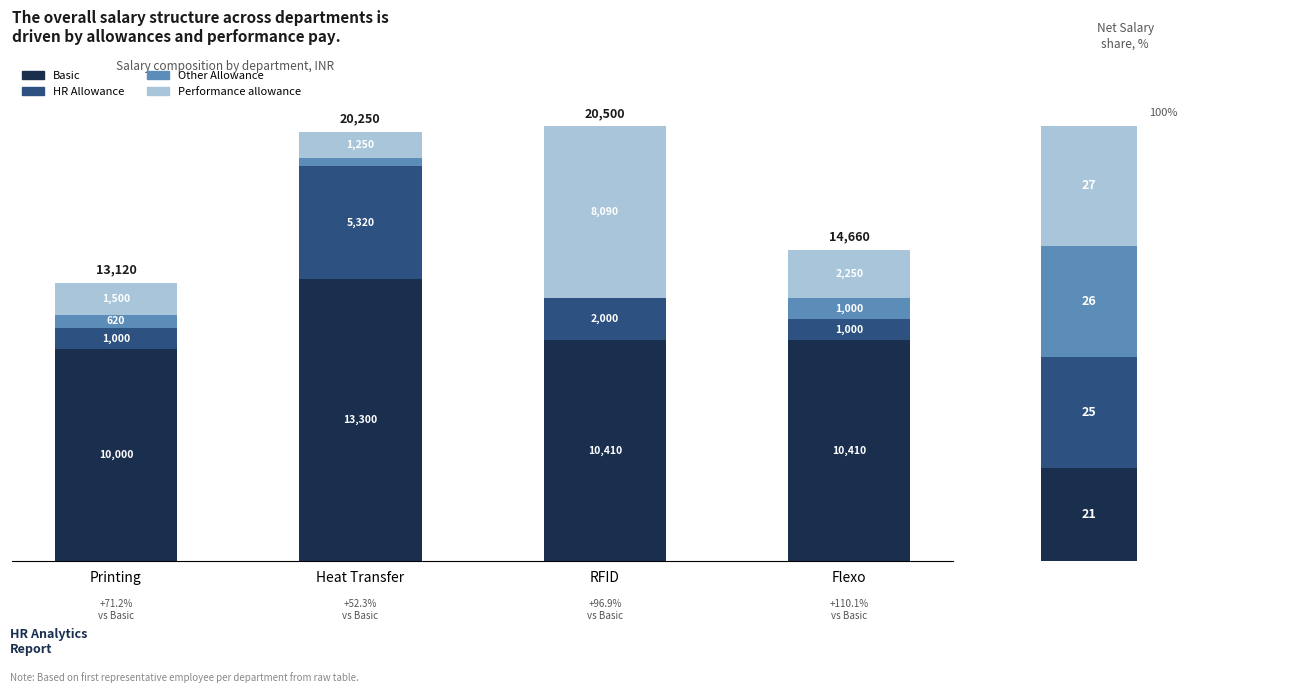

Between RFID and Flexo, which series saw the biggest shift?

Performance allowance